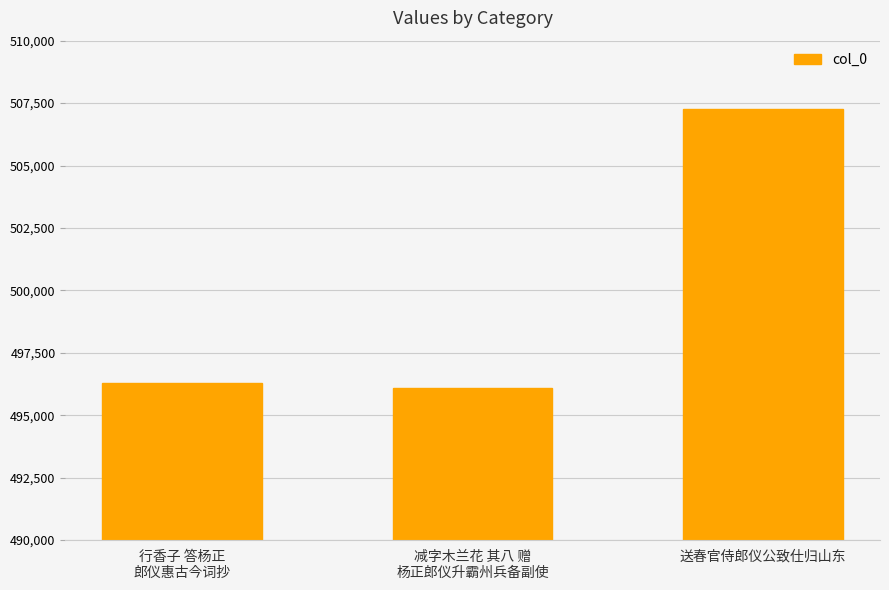

Reading left to right, transcribe all the data shown in this chart.

行香子 答杨正
郎仪惠古今词抄=496277	减字木兰花 其八 赠
杨正郎仪升霸州兵备副使=496104	送春官侍郎仪公致仕归山东=507261